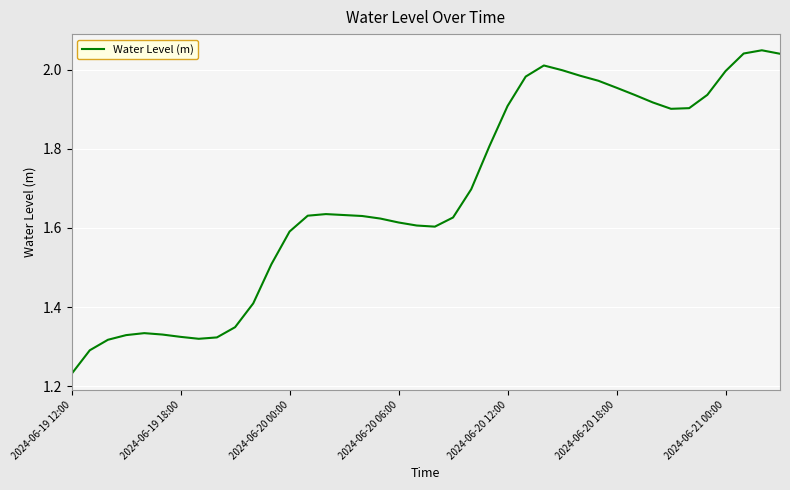

What is the difference between the maximum and minimum values?

0.8